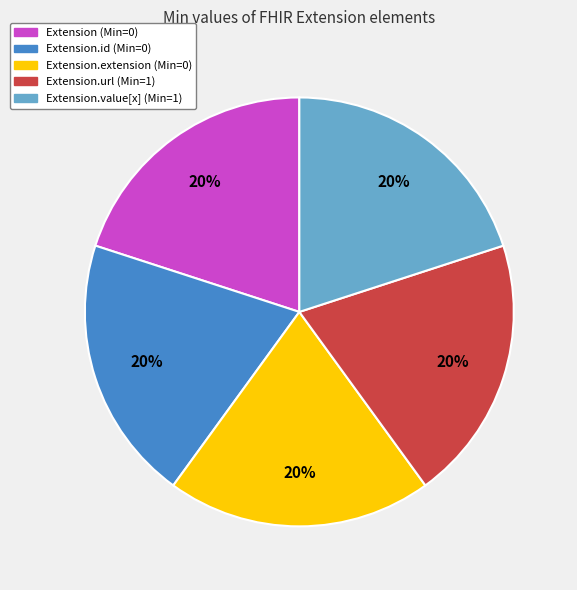

What is the ratio of the value at Extension.id (Min=0) to the value at Extension.extension (Min=0)?

1.0